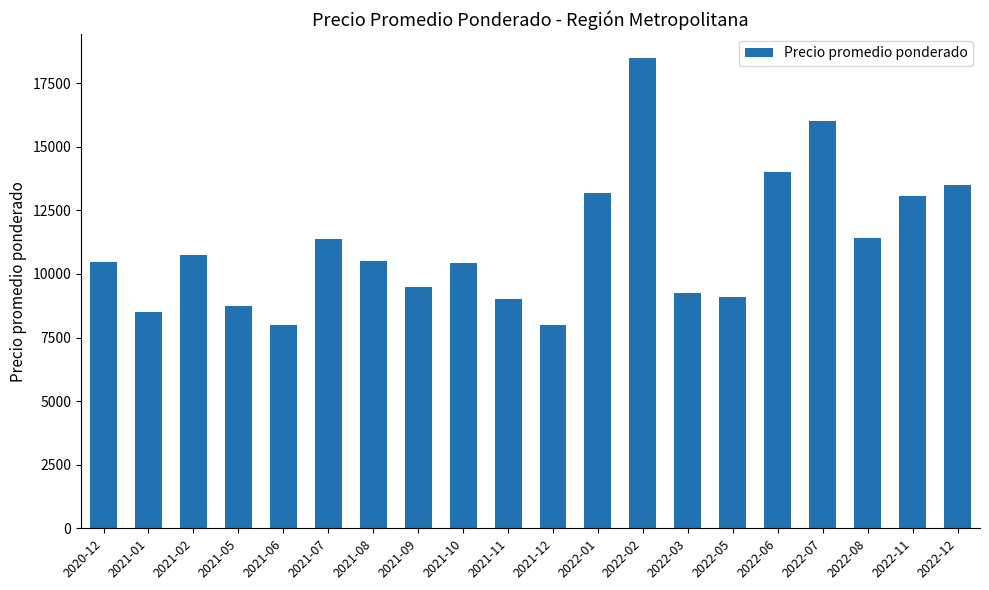

Which category has the highest value across all series?

2022-02